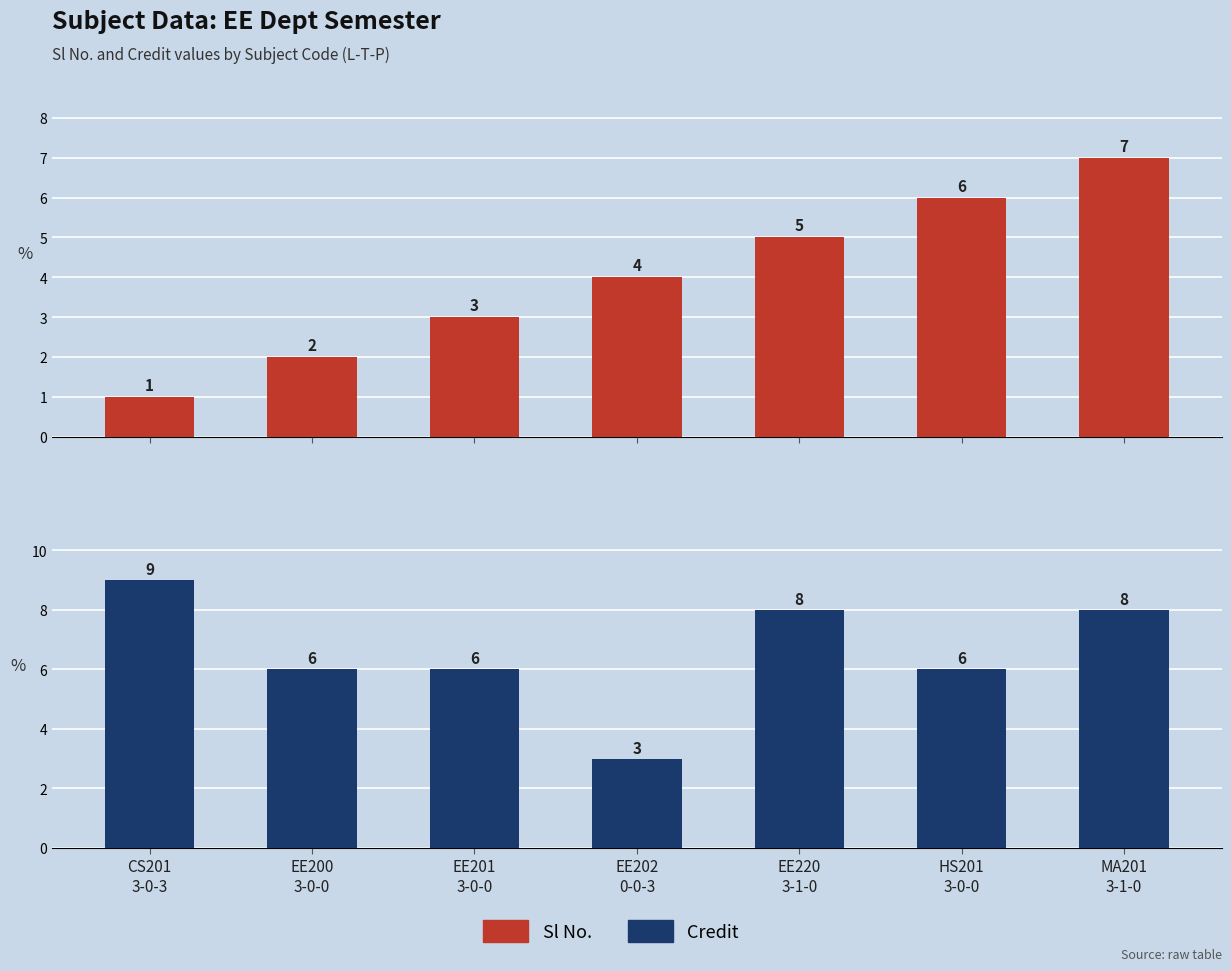

What is the difference between the maximum and minimum values in the Credit series?

6